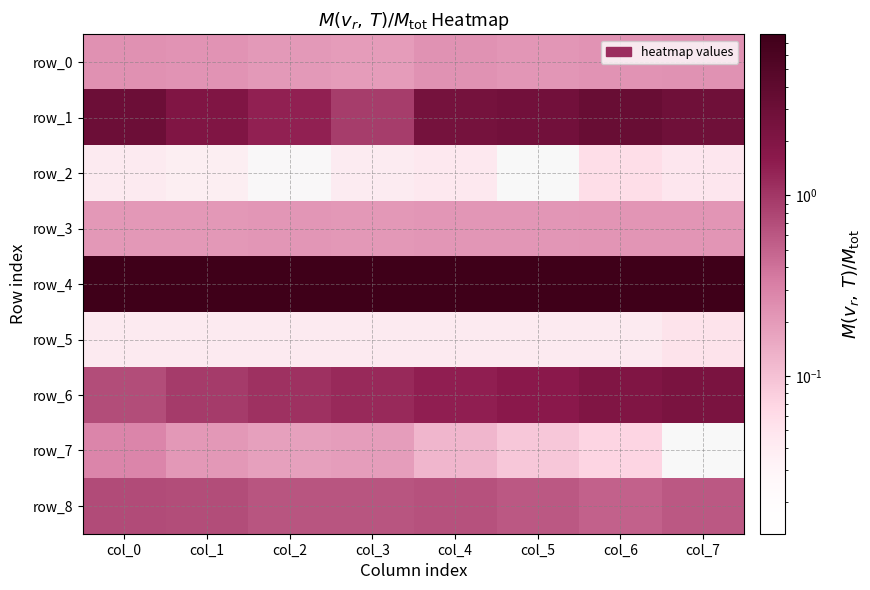

The row_4 series shows 7.7 at col_3. True or false?

True